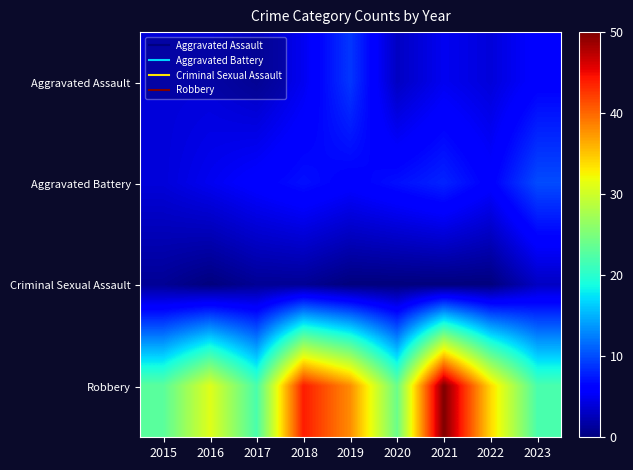

Reading left to right, extract all data points from this chart.

Aggravated Assault: 2015=4	2016=4	2017=3	2018=5	2019=9	2020=3	2021=5	2022=4	2023=6
Aggravated Battery: 2015=4	2016=5	2017=6	2018=7	2019=6	2020=7	2021=8	2022=6	2023=10
Criminal Sexual Assault: 2015=1	2016=0	2017=1	2018=1	2019=0	2020=0	2021=0	2022=0	2023=3
Robbery: 2015=23	2016=31	2017=22	2018=44	2019=38	2020=24	2021=50	2022=34	2023=22